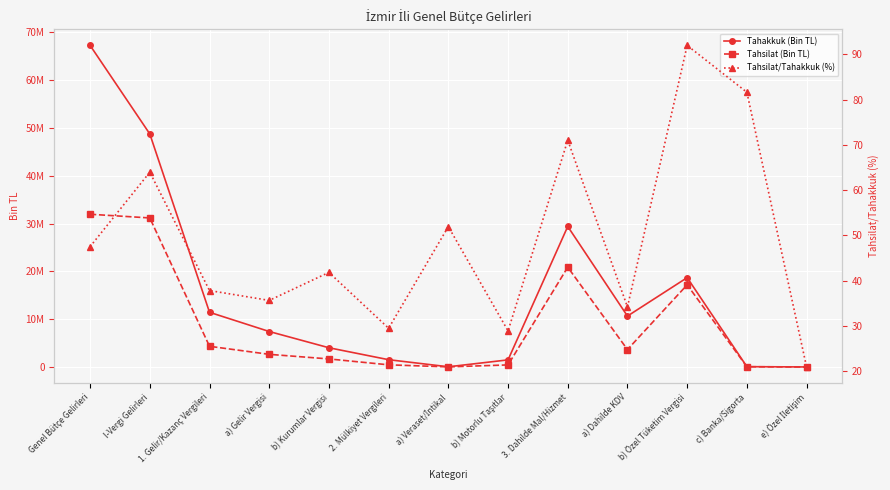

Is it true that Tahsilat (Bin TL) equals 694602.0 at b) Motorlu Taşıtlar?

False